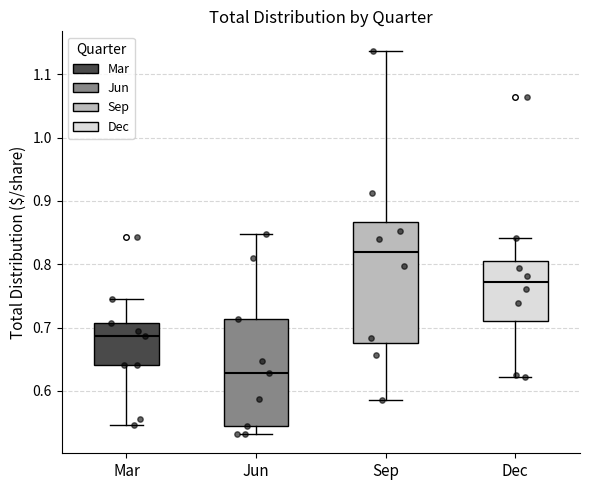

Reading left to right, read every box against the y-axis: the position of its median line, the range the box covers, and the ends of its whiskers. The values are not printed on the chart, so give them approximately, as read against the axis.

Mar: median 0.69, box 0.64 to 0.71, whiskers 0.55 to 0.75
Jun: median 0.63, box 0.54 to 0.71, whiskers 0.53 to 0.85
Sep: median 0.82, box 0.68 to 0.87, whiskers 0.59 to 1.14
Dec: median 0.77, box 0.71 to 0.81, whiskers 0.62 to 0.84